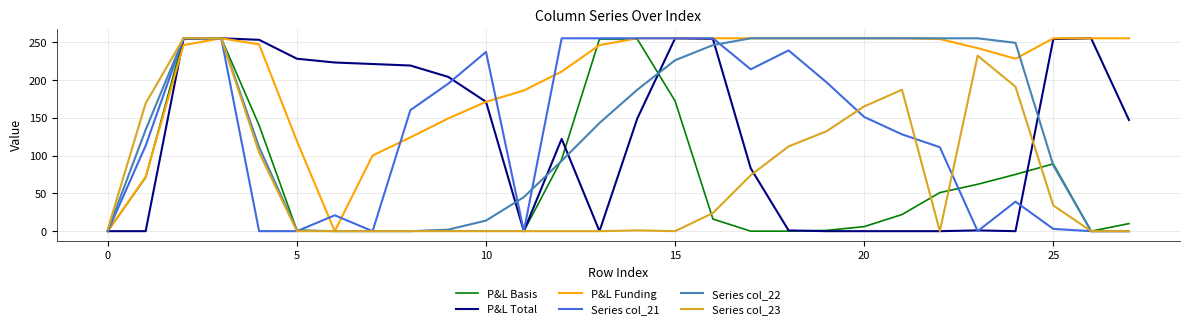

Which series has the largest total across all categories?

P&L Funding